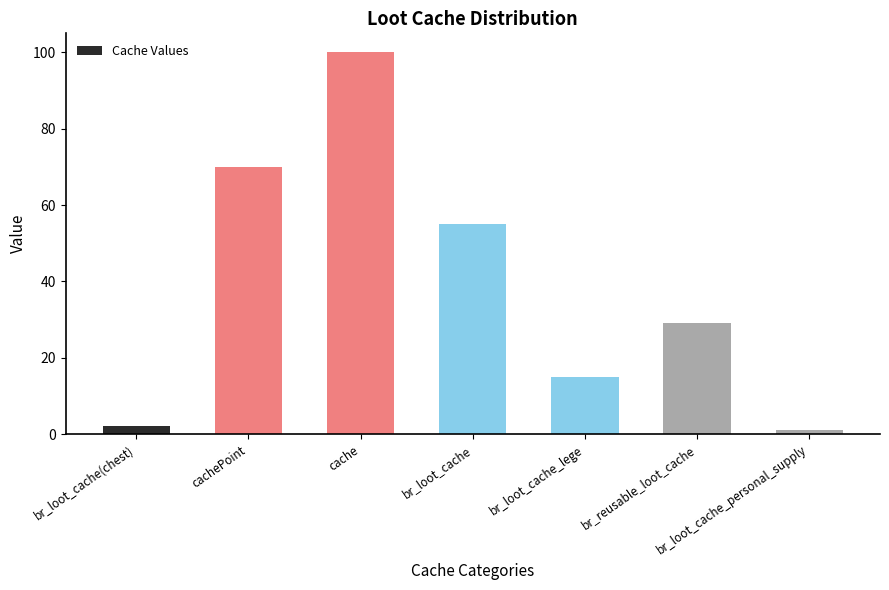

What is the value of the 5th bar from the left?

15